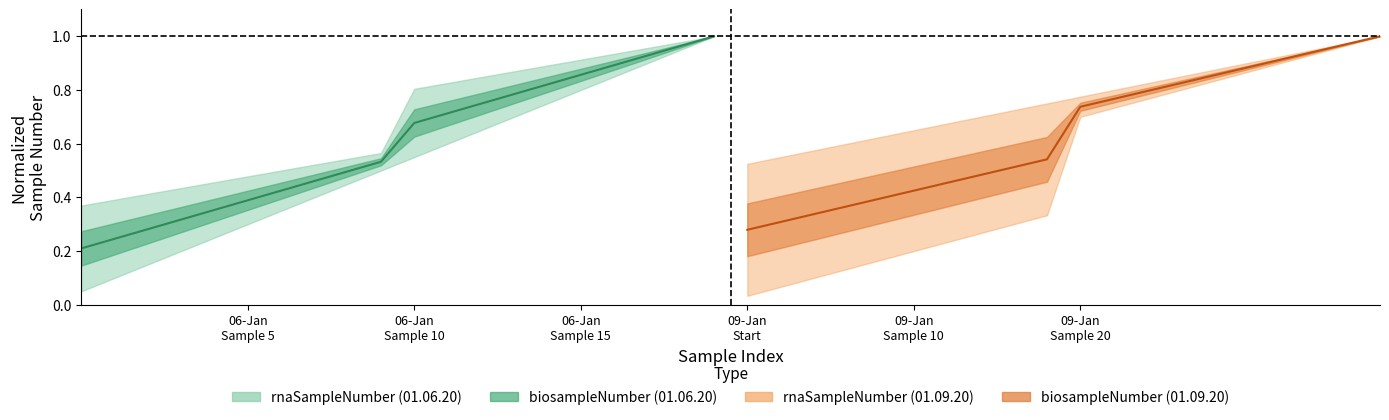

What is the label of the 11th point from the left?

10